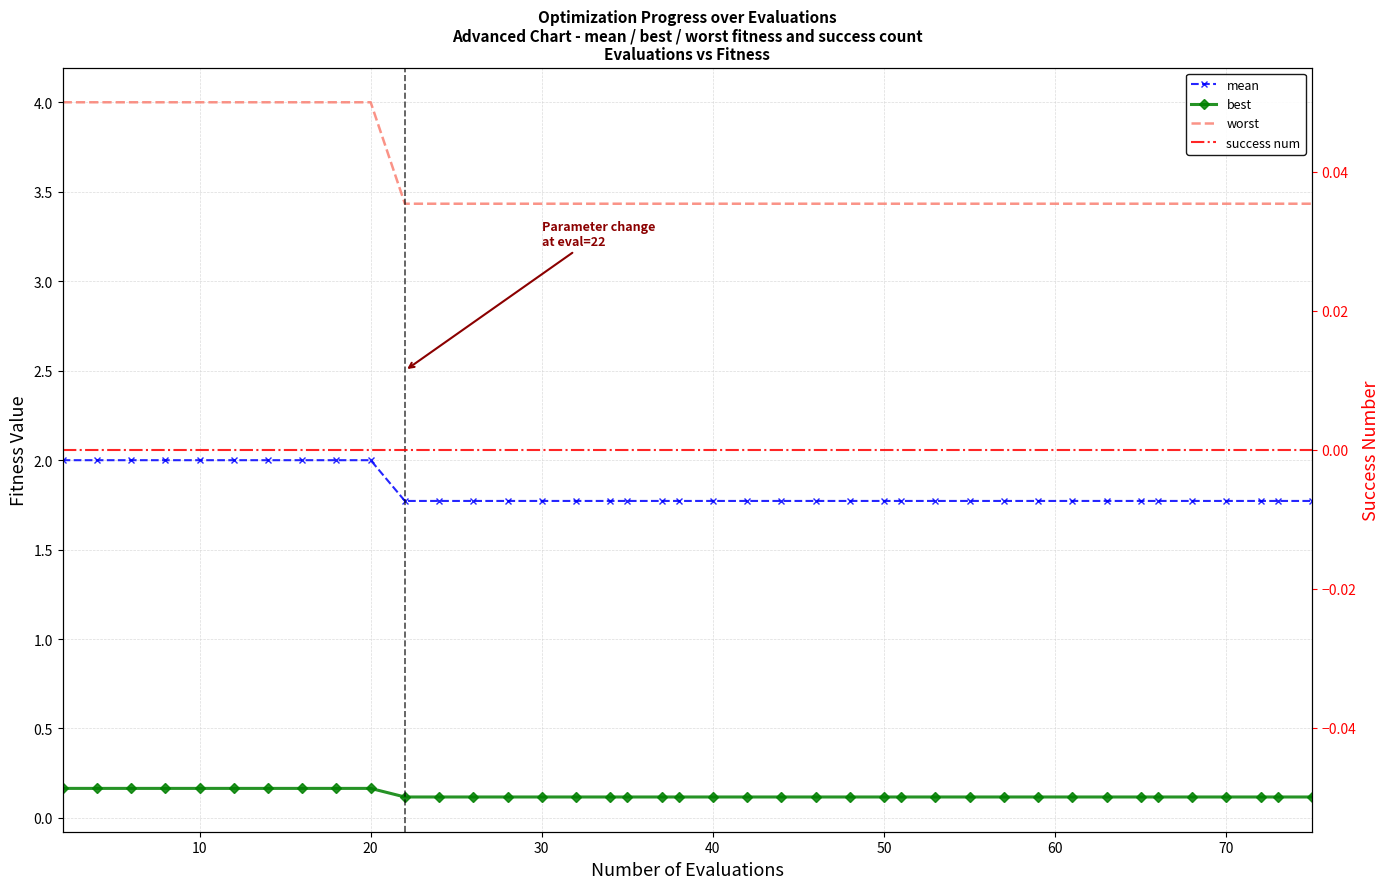

Does the chart have visible grid lines?

Yes